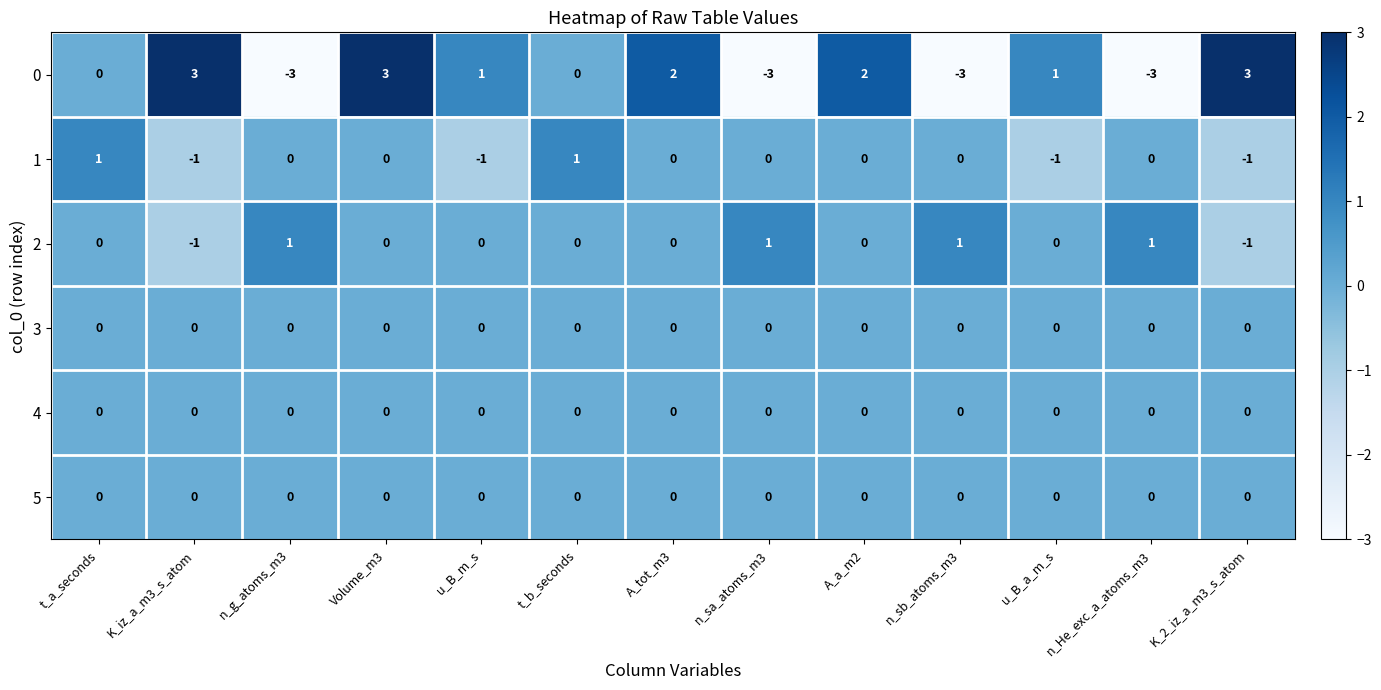

What is the maximum value shown in the chart?

3